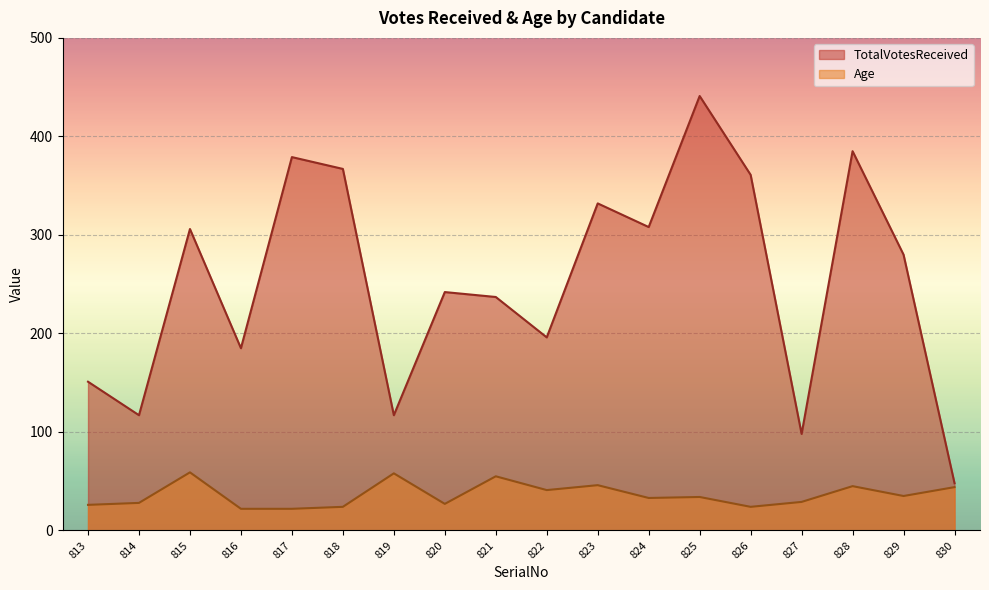

How many lines are shown in the chart?

2